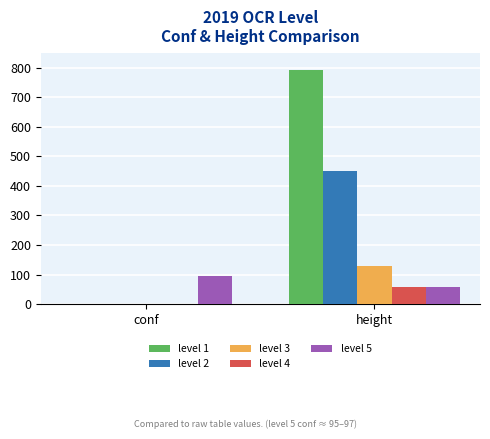

What is the total value across all series at height?

1488.0